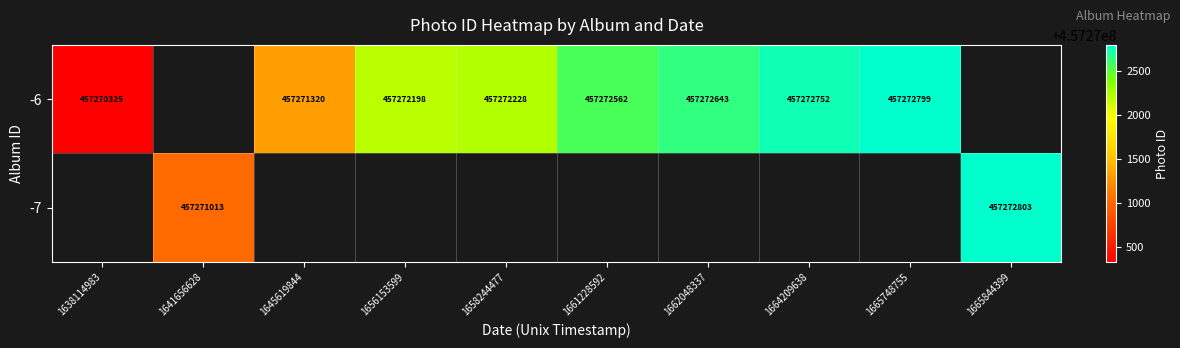

Which series changed the most between 1645619844 and 1665748755?

-6